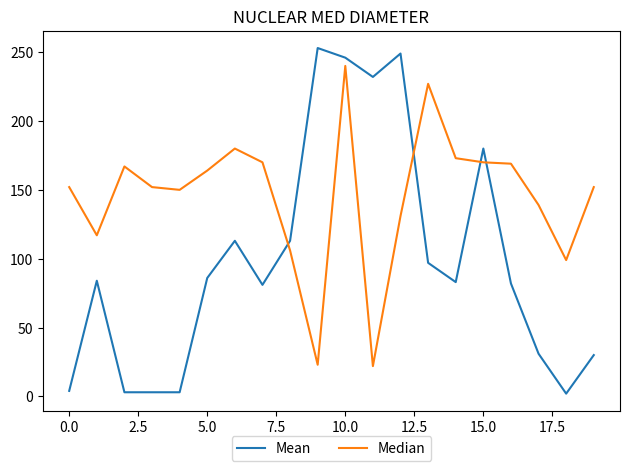

True or false: Mean has more than 1 interior local peaks.

True